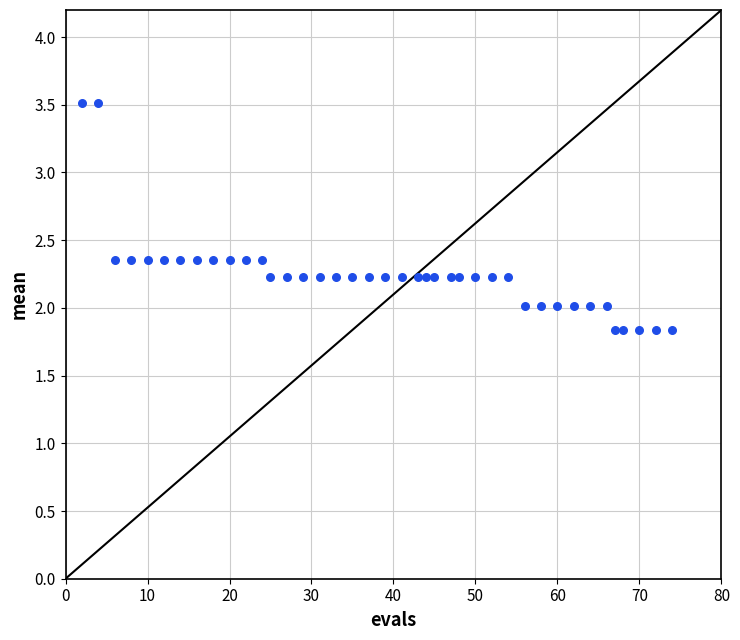

What is the range of X values (max minus min)?

72.0